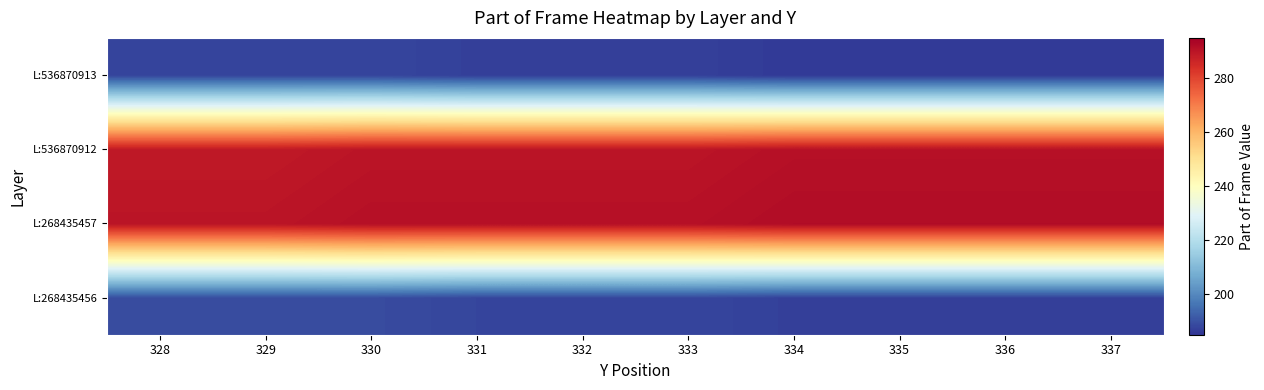

List the series in order of their peak value, lowest first.

L:536870913, L:268435456, L:536870912, L:268435457